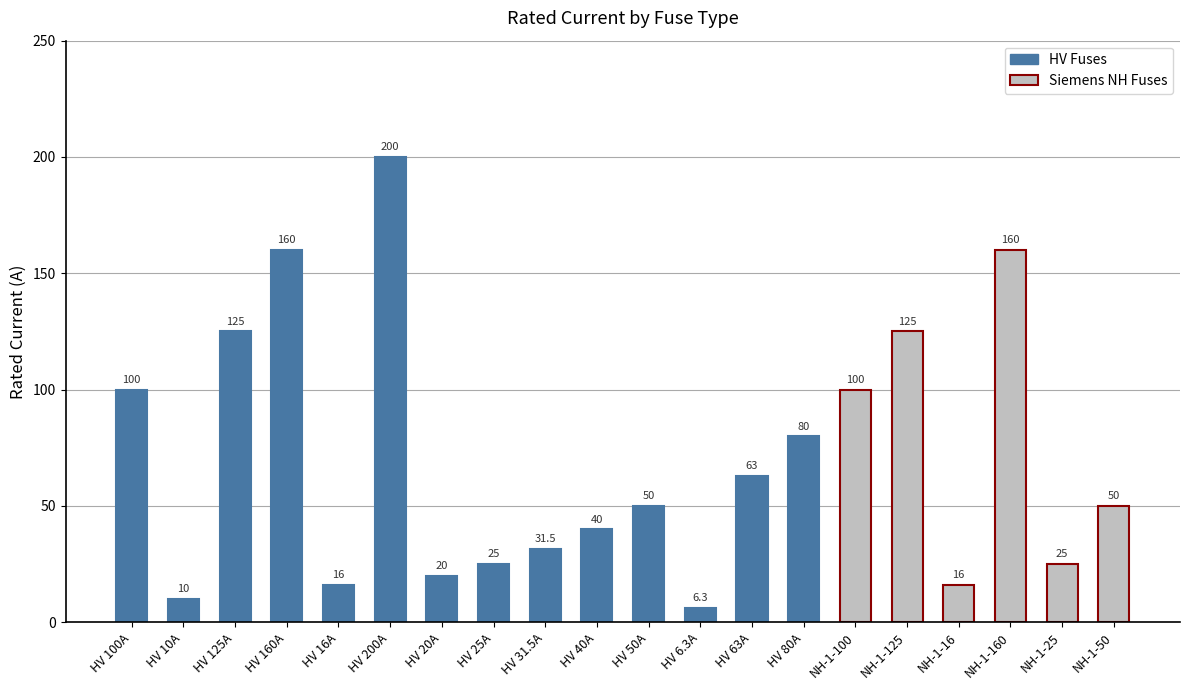

Reading left to right, list all the values displayed in this chart.

HV 100A=100.0	HV 10A=10.0	HV 125A=125.0	HV 160A=160.0	HV 16A=16.0	HV 200A=200.0	HV 20A=20.0	HV 25A=25.0	HV 31.5A=31.5	HV 40A=40.0	HV 50A=50.0	HV 6.3A=6.3	HV 63A=63.0	HV 80A=80.0	NH-1-100=100.0	NH-1-125=125.0	NH-1-16=16.0	NH-1-160=160.0	NH-1-25=25.0	NH-1-50=50.0